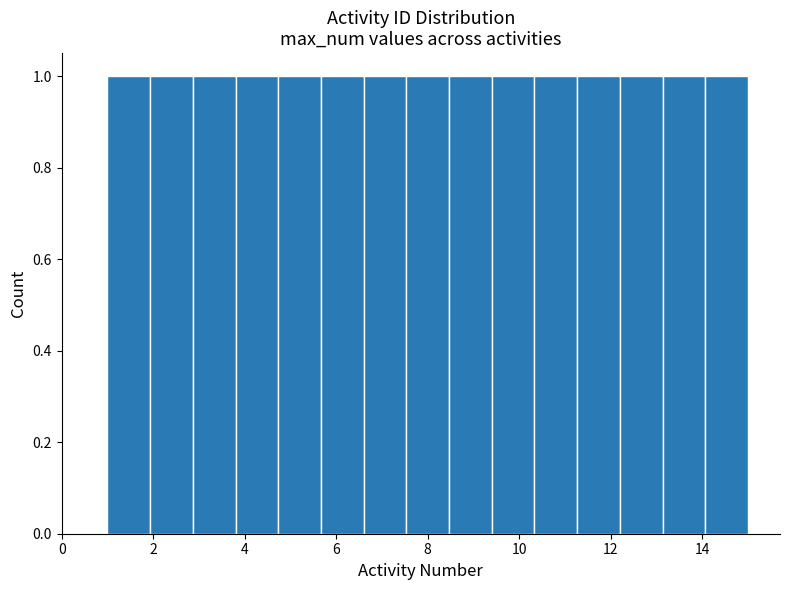

Reading left to right, list every bar in this chart as the range it spans on the x-axis followed by its height. Neither the bar edges nor the heights are printed on the chart, so give them approximately, as read against the axes.

1.0 to 2.0: 1
2.0 to 2.8: 1
2.8 to 3.8: 1
3.8 to 4.8: 1
4.8 to 5.6: 1
5.6 to 6.6: 1
6.6 to 7.6: 1
7.6 to 8.4: 1
8.4 to 9.4: 1
9.4 to 10.4: 1
10.4 to 11.2: 1
11.2 to 12.2: 1
12.2 to 13.2: 1
13.2 to 14.0: 1
14.0 to 15.0: 1